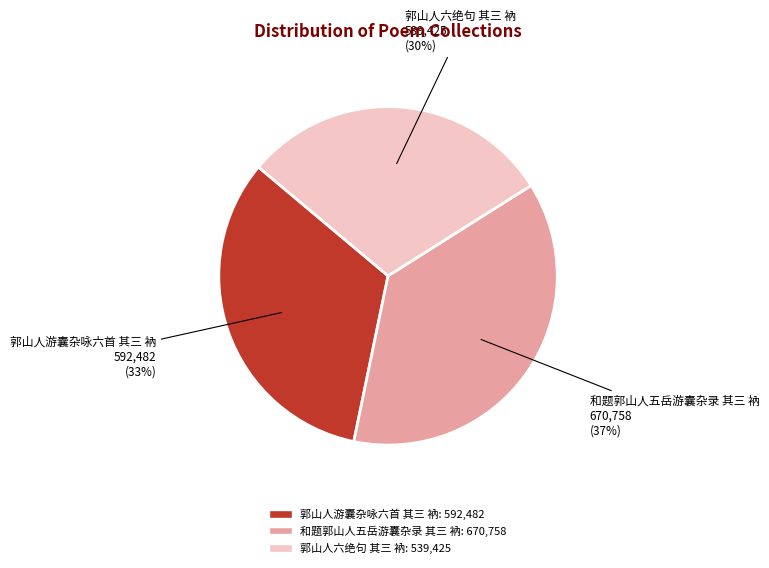

To the nearest percent, what is the combined percentage of 郭山人游囊杂咏六首 其三 衲 and 和题郭山人五岳游囊杂录 其三 衲?

70%